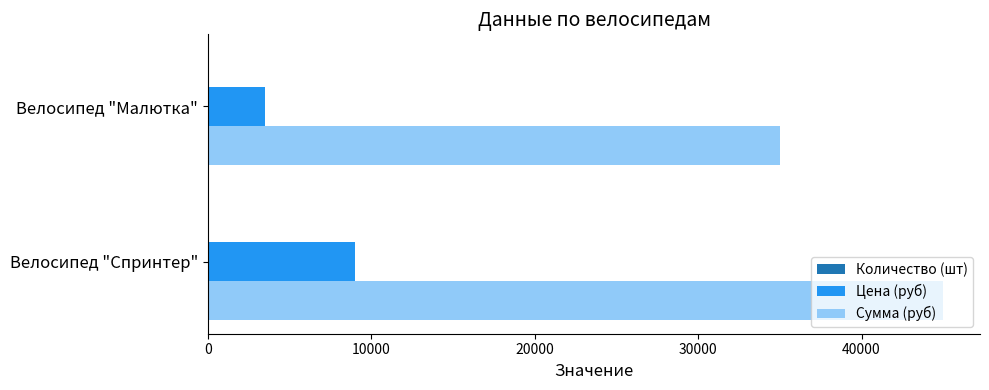

The Сумма (руб) series shows 35000 at Велосипед "Малютка". True or false?

True